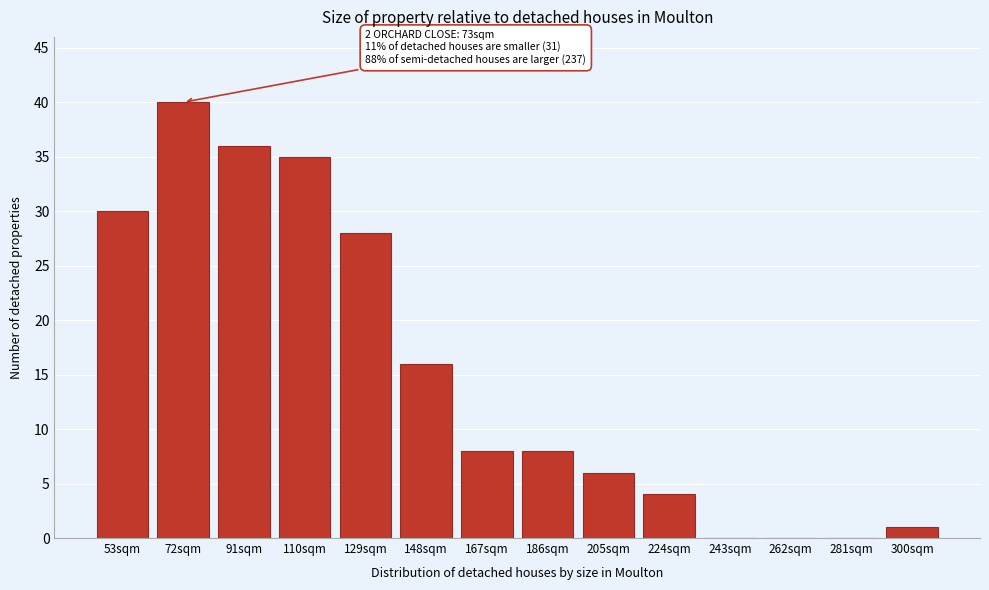

Reading right to left, list all the values displayed in this chart.

300sqm=1	281sqm=0	262sqm=0	243sqm=0	224sqm=4	205sqm=6	186sqm=8	167sqm=8	148sqm=16	129sqm=28	110sqm=35	91sqm=36	72sqm=40	53sqm=30